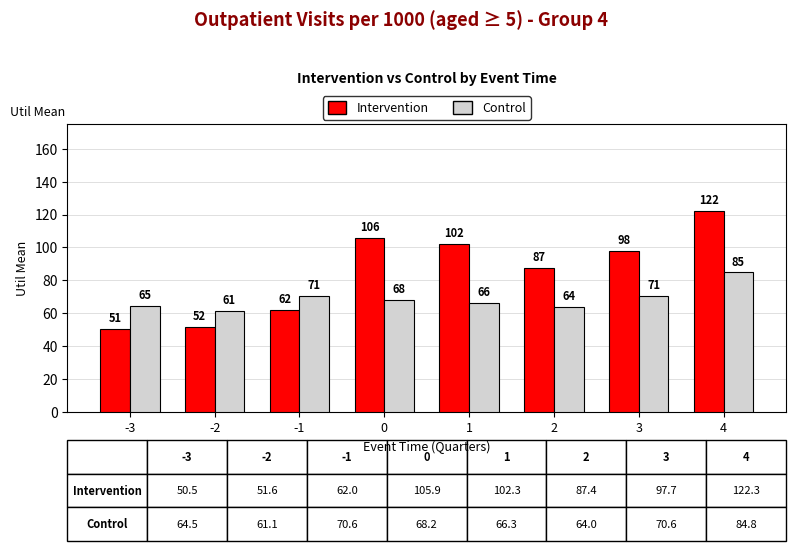

What is the value of the Control bar at the 7th from the left?

70.6